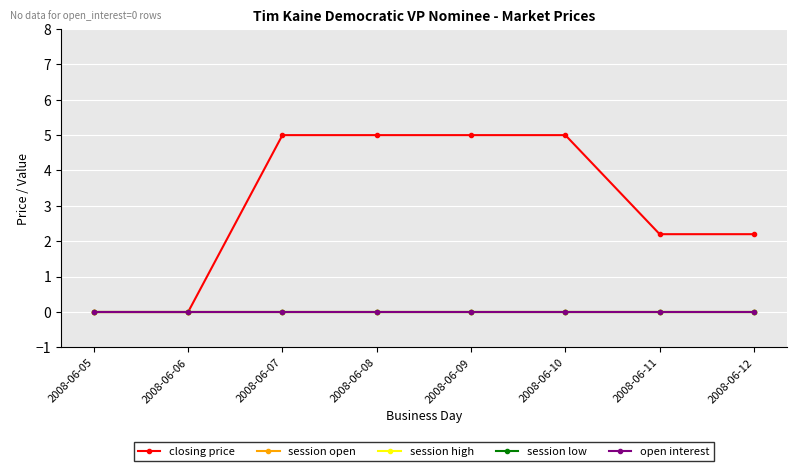

What is the difference between the closing price values at 2008-06-05 and 2008-06-12?

2.2